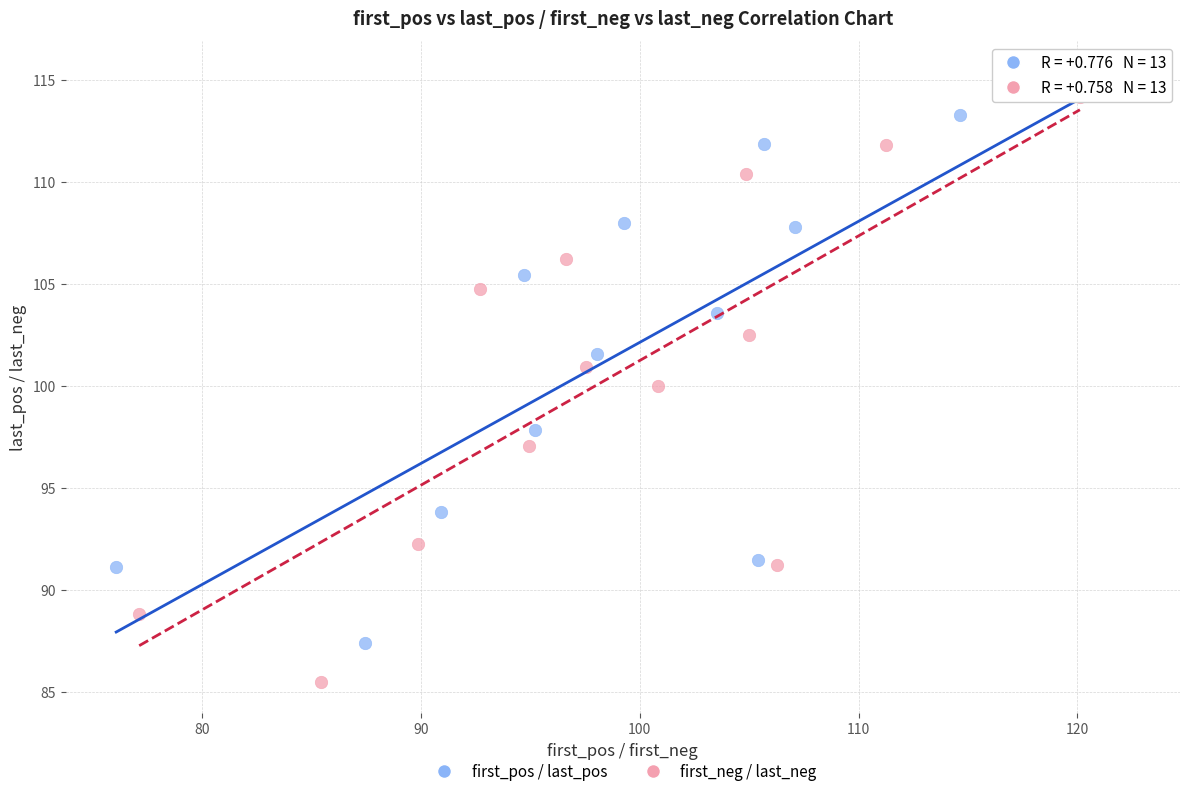

Which series has the largest Y range (max minus min)?

first_neg / last_neg